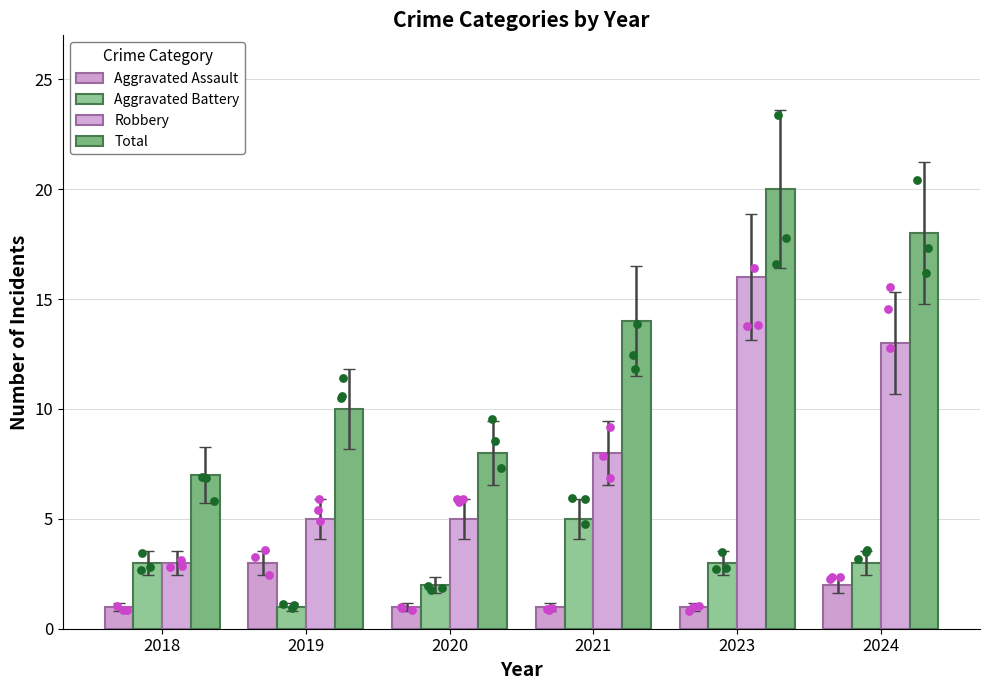

Which series has the largest Y range (max minus min)?

Robbery